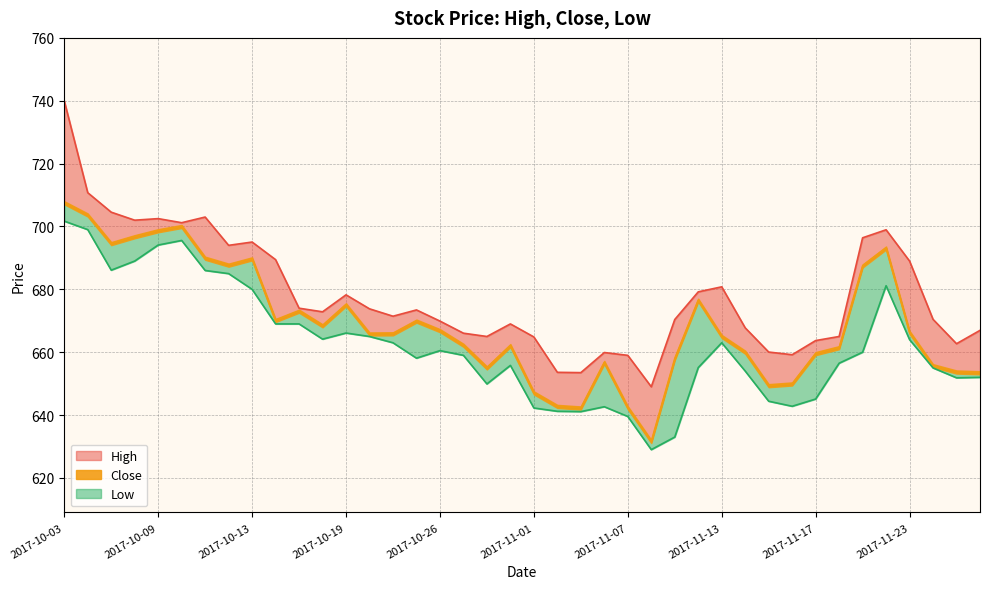

Rank the series at 2017-11-10 from highest to lowest value.

High, Close, Low